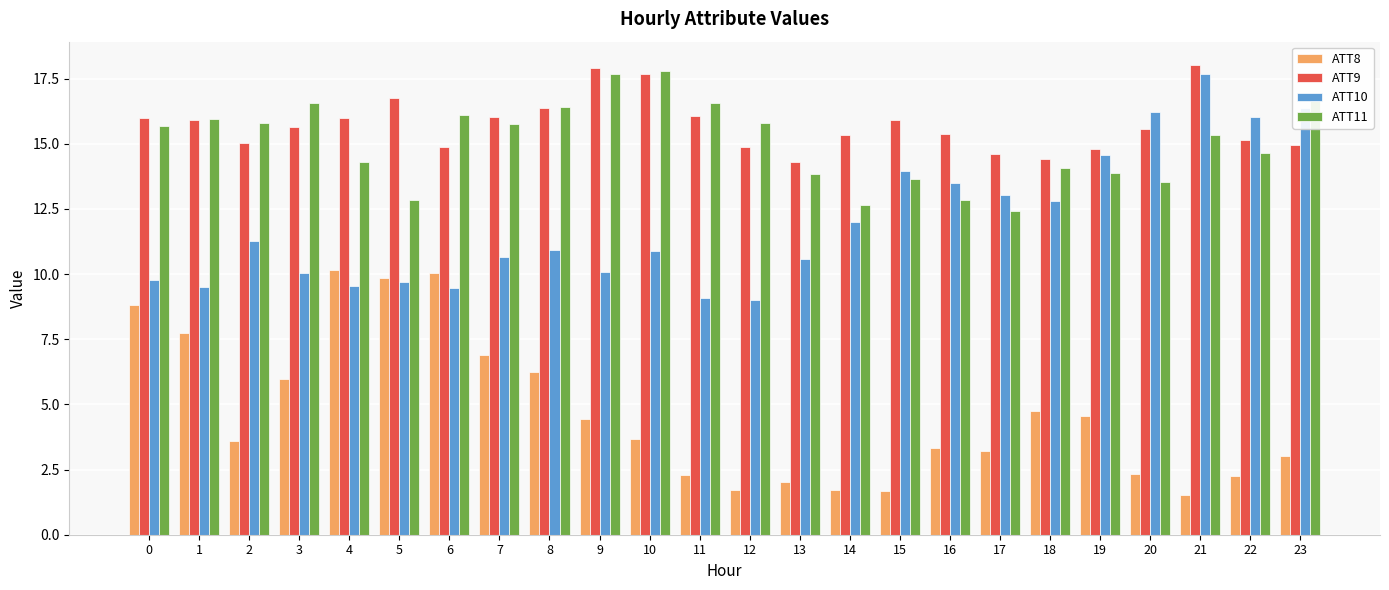

At which label does ATT10 reach its peak?

21